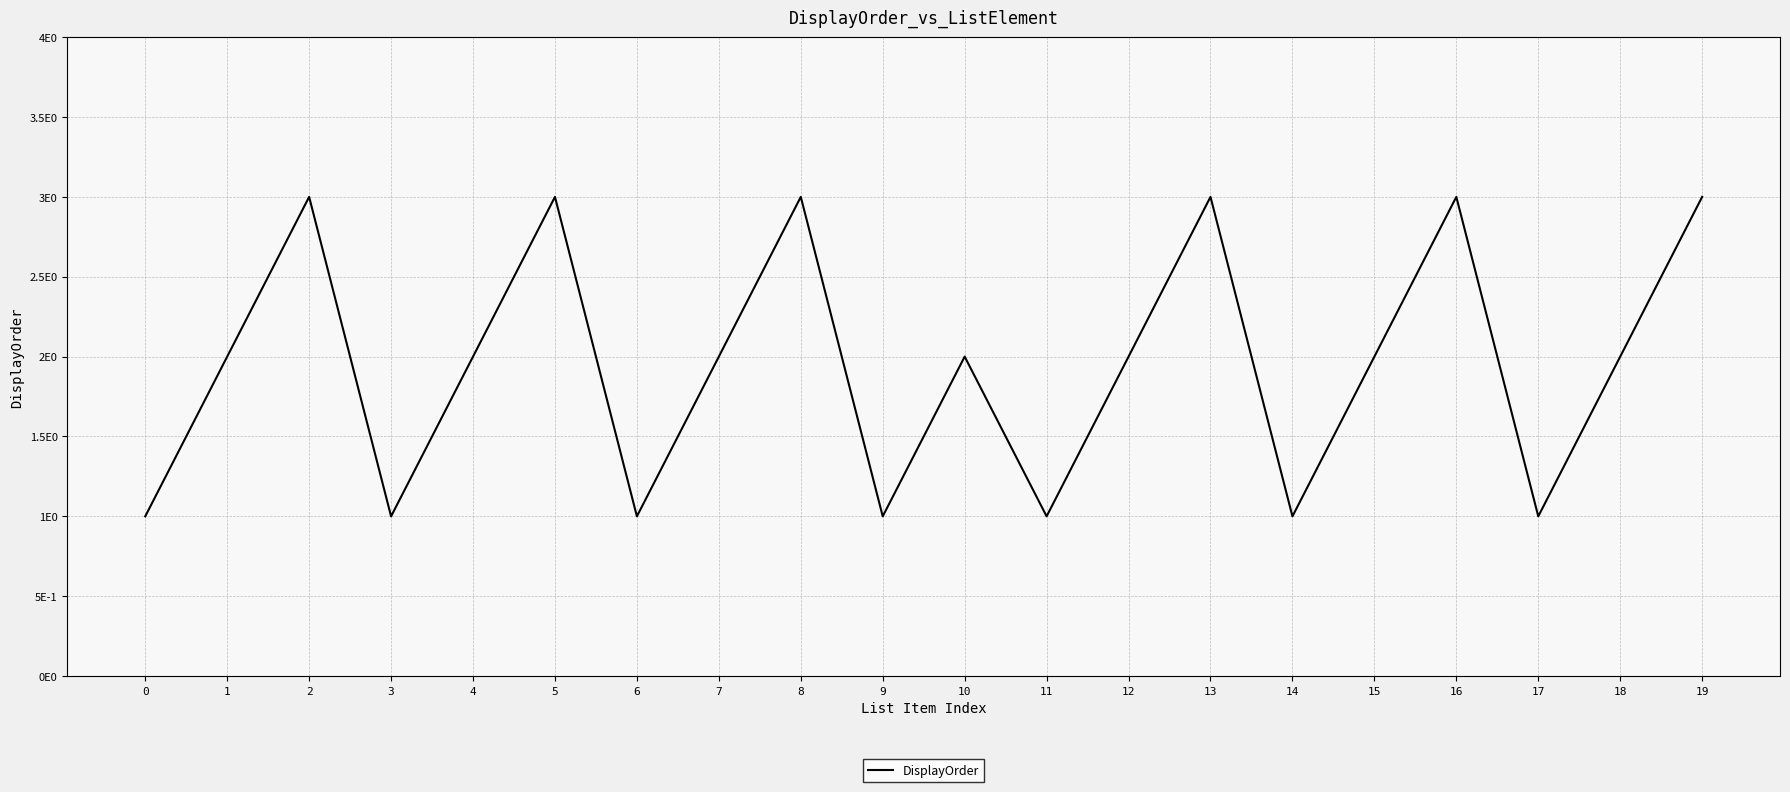

Does the chart display data point markers on the line(s)?

No